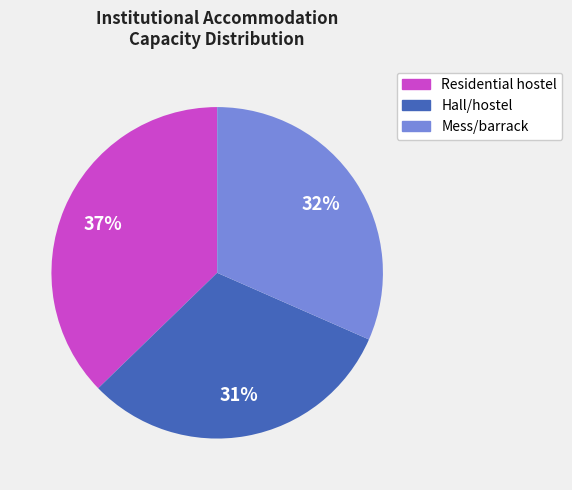

Is there any slice that represents more than half of the pie?

No